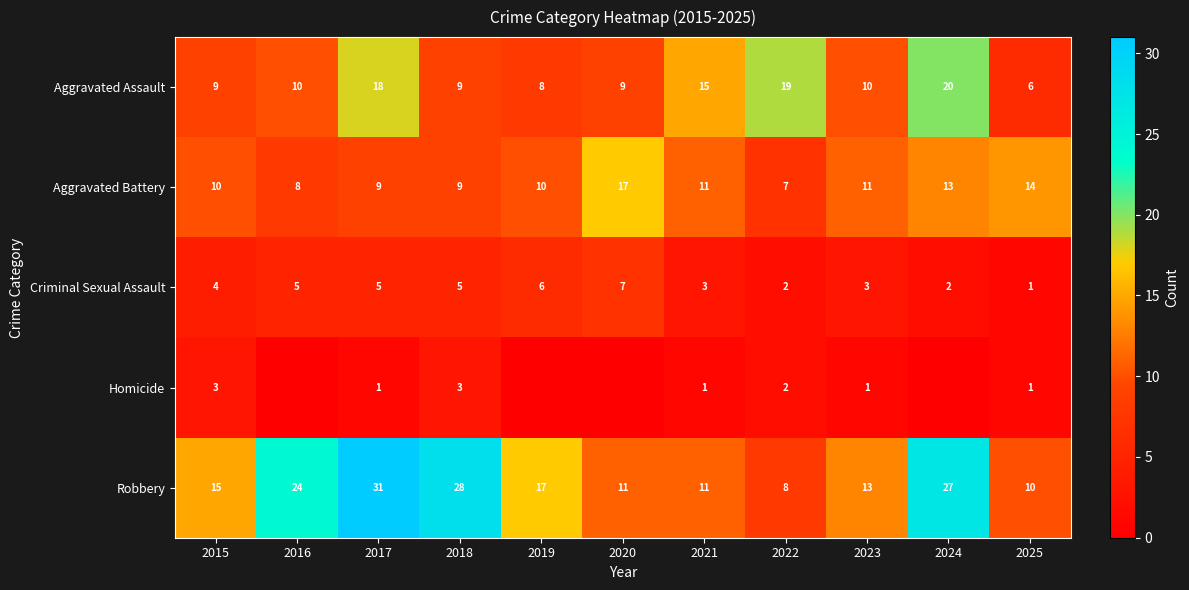

Rank the series at 2015 from highest to lowest value.

Robbery, Aggravated Battery, Aggravated Assault, Criminal Sexual Assault, Homicide